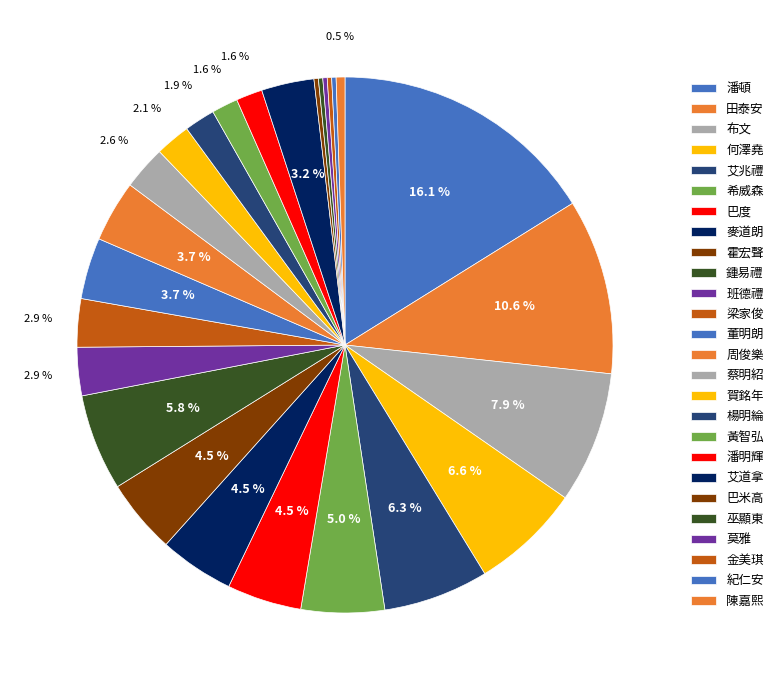

Does 陳嘉熙 represent more than half of the total?

No